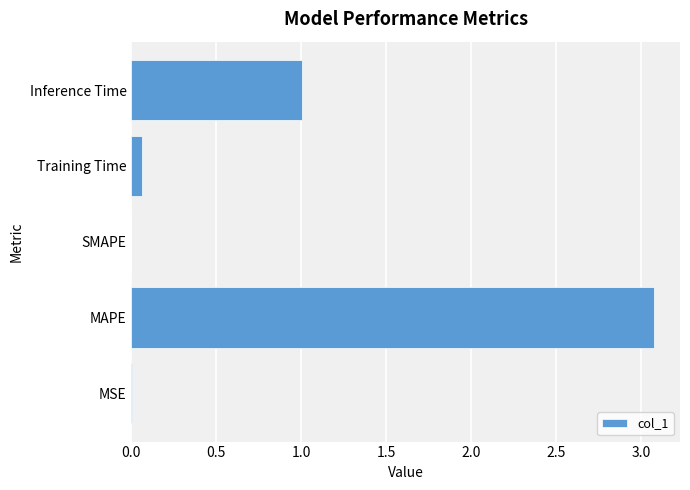

Read the value at Inference Time.

1.0